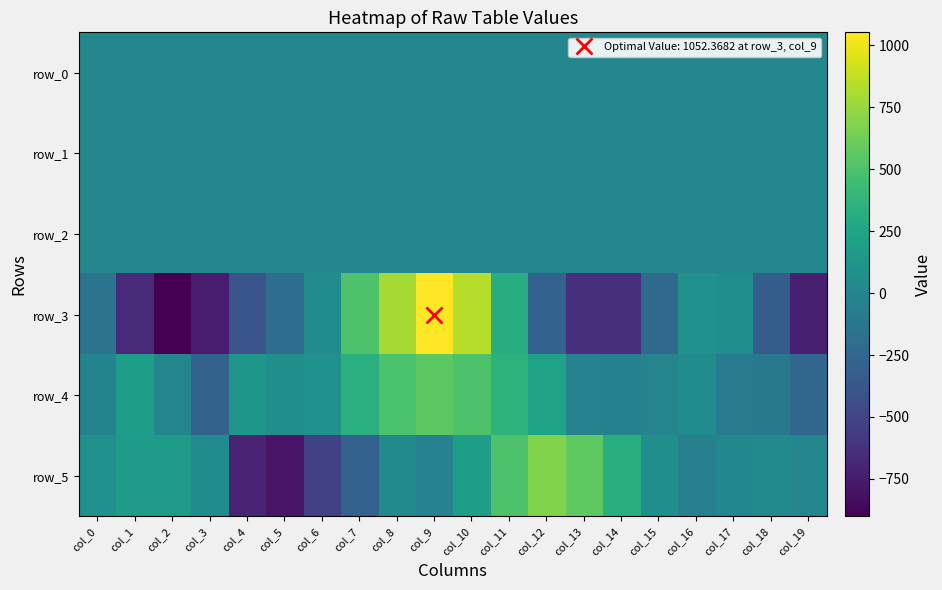

At which label does row_1 first exceed 0?

col_0